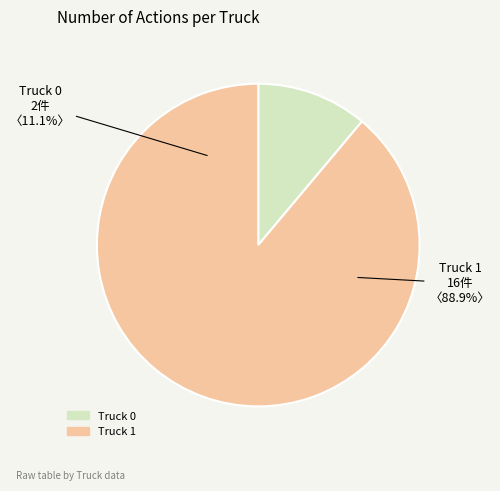

What percentage is the Truck 0 slice, to the nearest percent?

11%